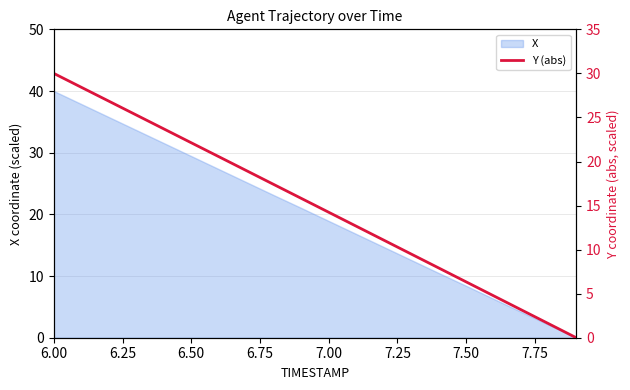

Reading left to right, extract all data points from this chart.

30.0	28.4	26.9	25.3	23.7	22.1	20.6	19.0	17.4	15.8	14.2	12.7	11.1	9.5	7.9	6.3	4.7	3.2	1.6	0.0